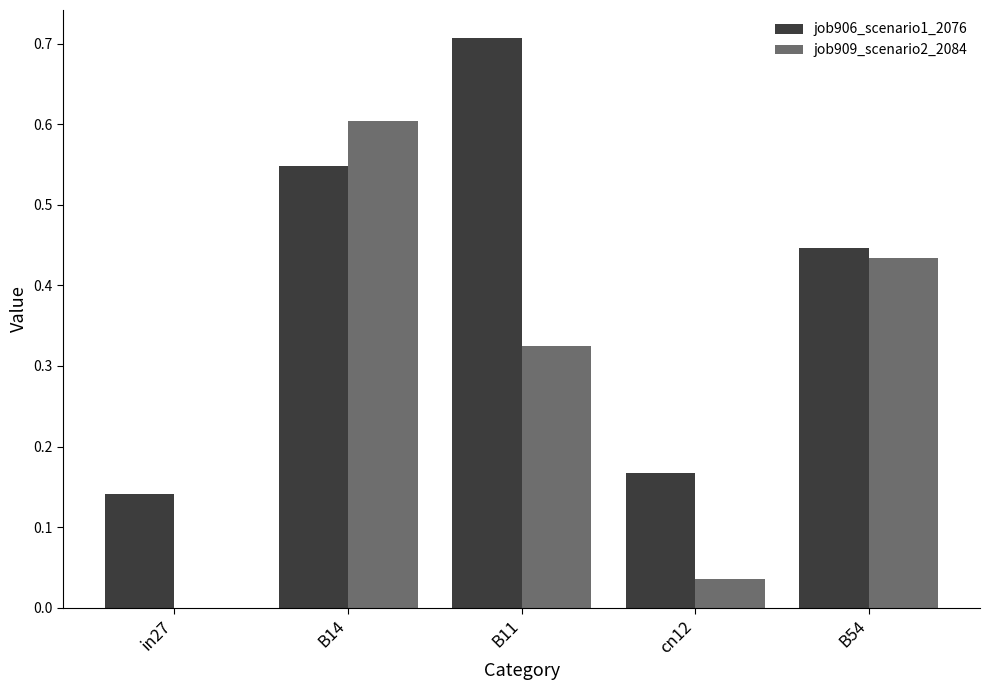

Between in27 and B54, which series saw the biggest shift?

job909_scenario2_2084